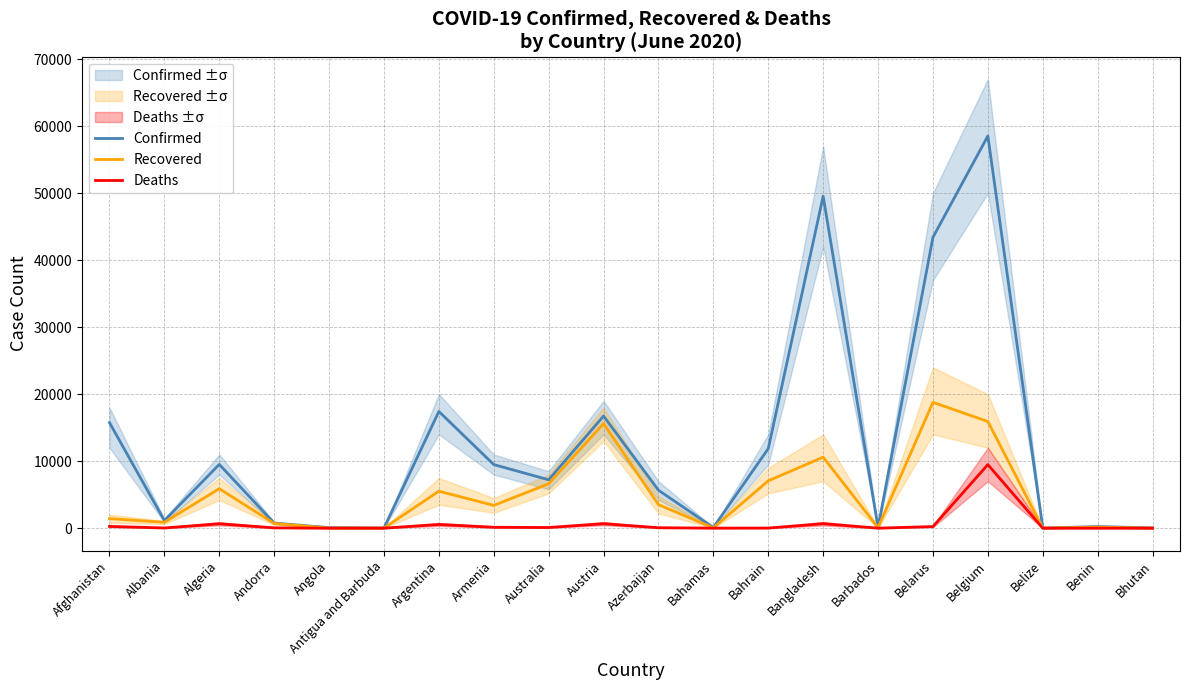

Which series has the largest range (max minus min)?

Confirmed